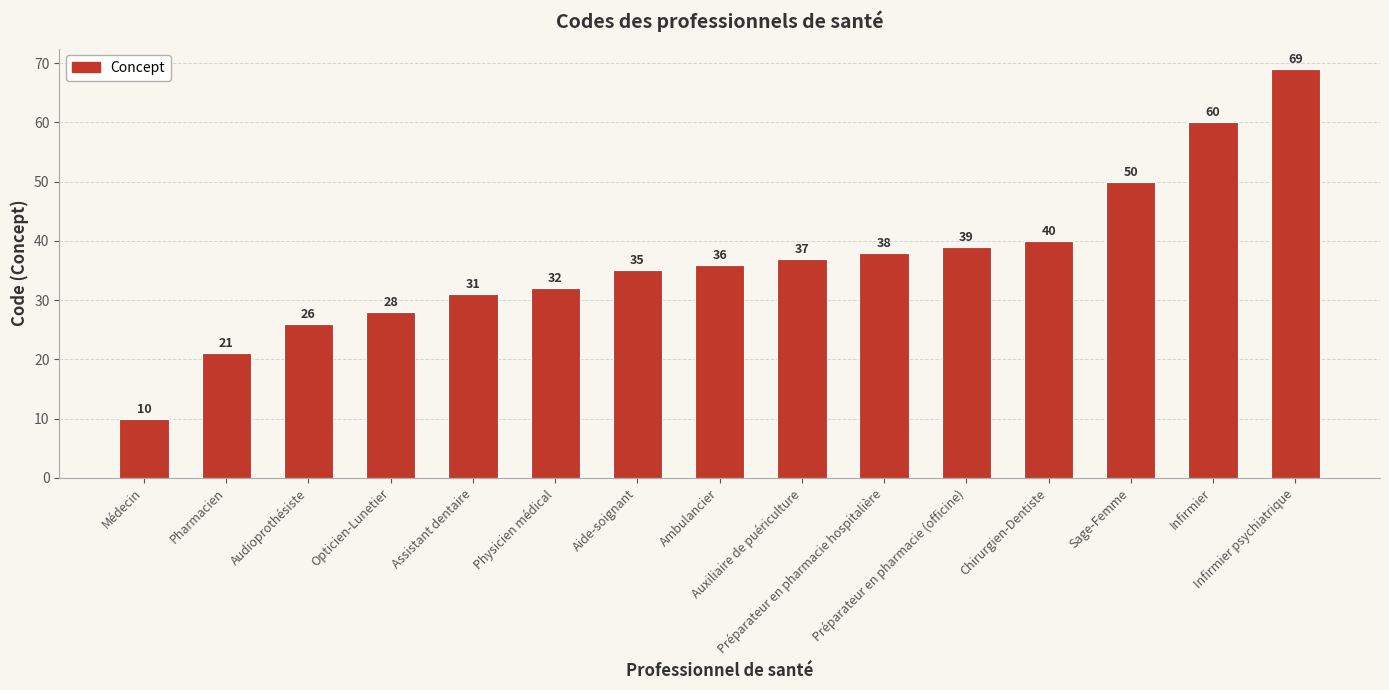

What value does the data have at Aide-soignant, to the nearest 5?

35